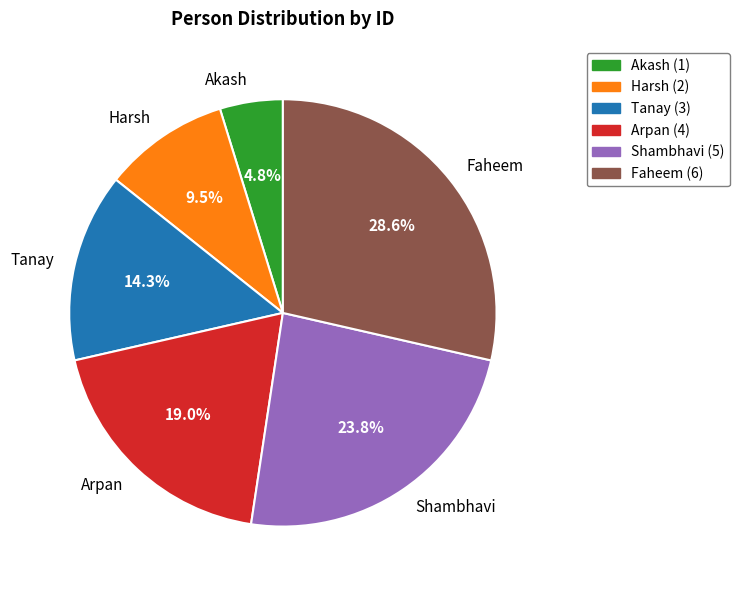

Which slice is the smallest?

Akash